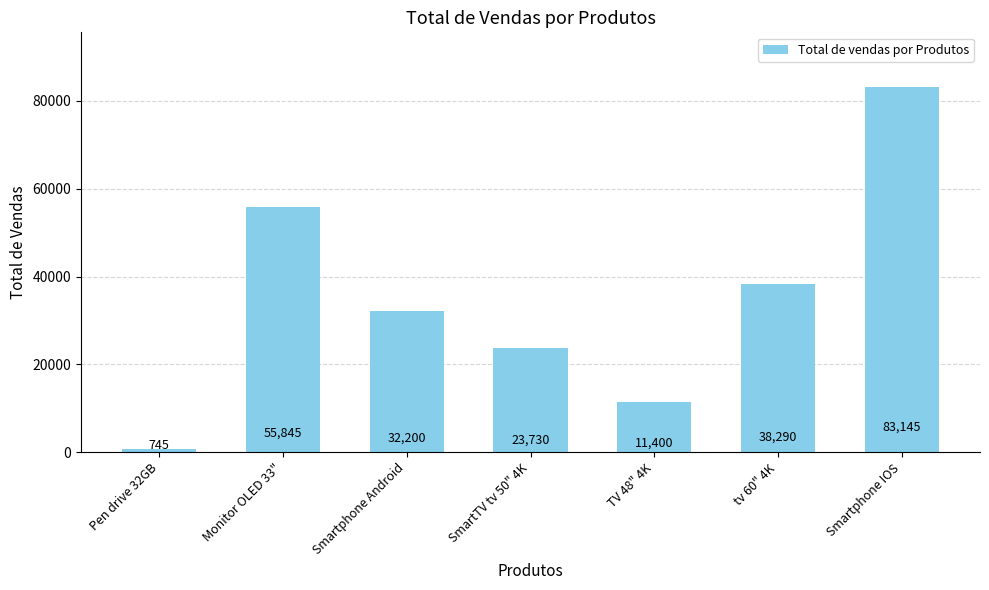

Reading right to left, list all the values displayed in this chart.

Smartphone IOS=83145	tv 60" 4K=38290	TV 48" 4K=11400	SmartTV tv 50" 4K=23730	Smartphone Android=32200	Monitor OLED 33"=55845	Pen drive 32GB=745